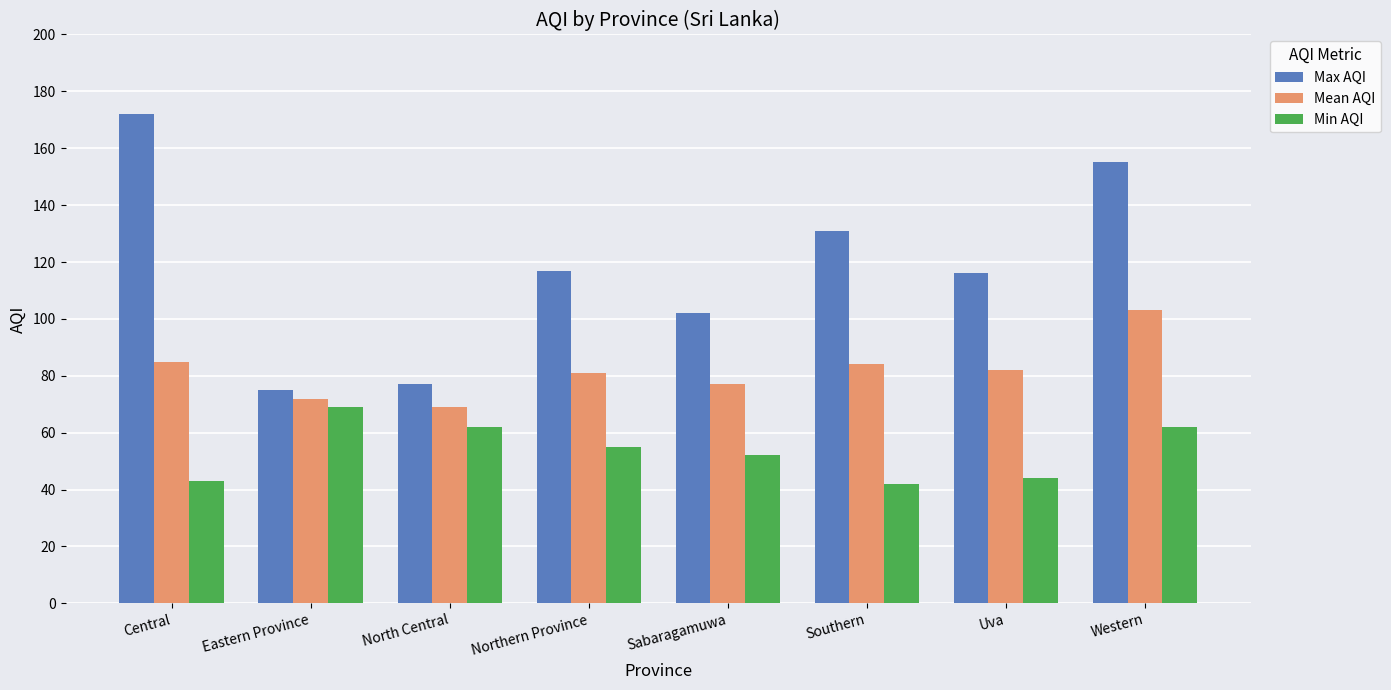

What is the label of the 4th bar from the right?

Sabaragamuwa